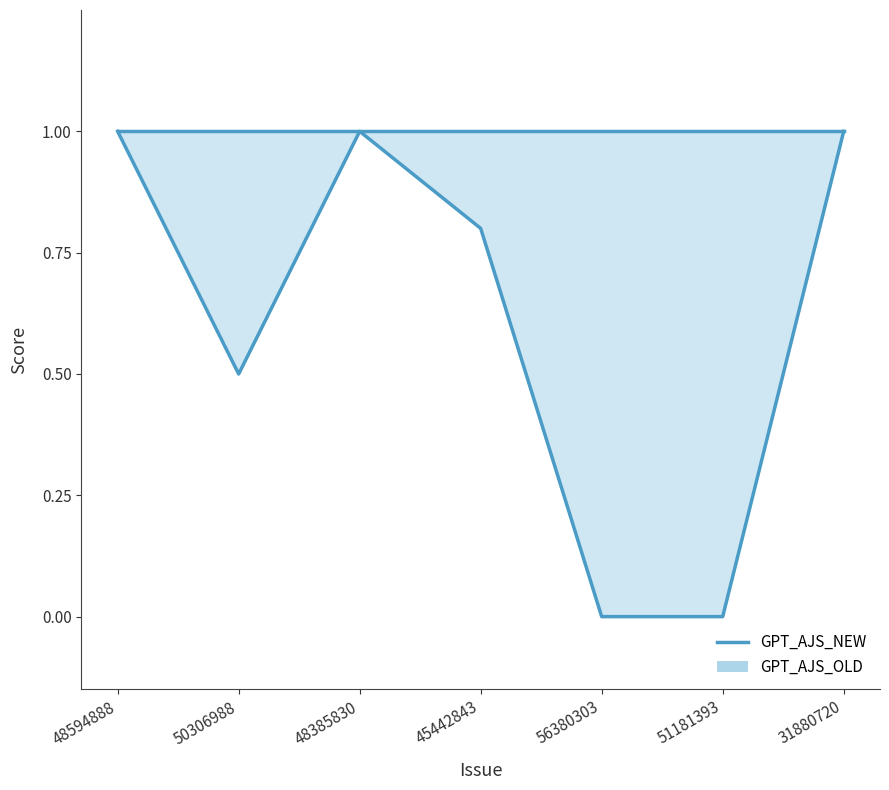

How many points are higher than both their immediate neighbors (excluding endpoints)?

1